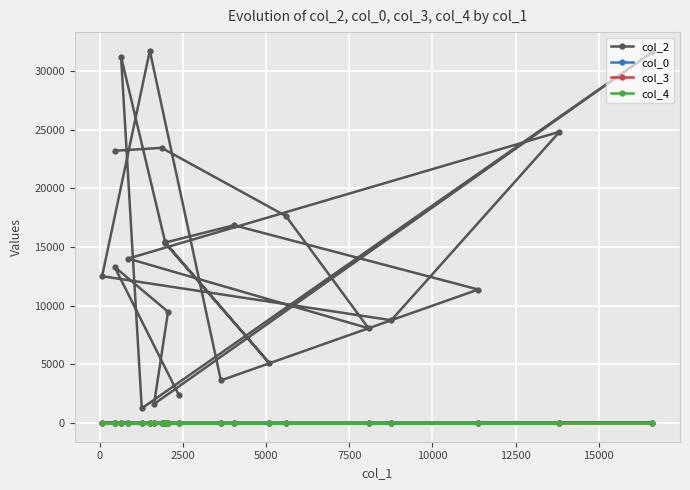

True or false: col_4 has a value of 1 at 11.

False